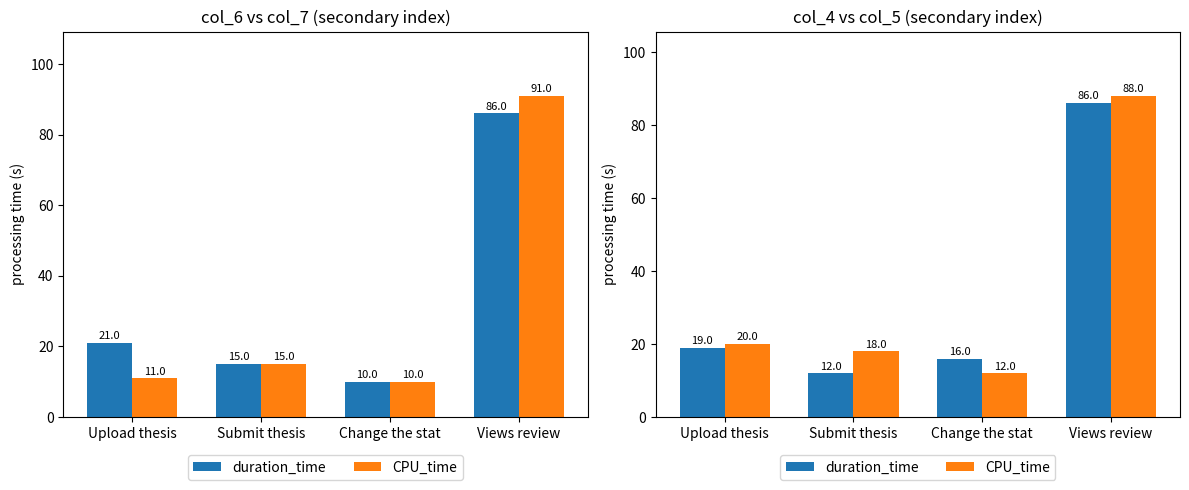

List the series in order of their peak value, highest first.

CPU_time, duration_time